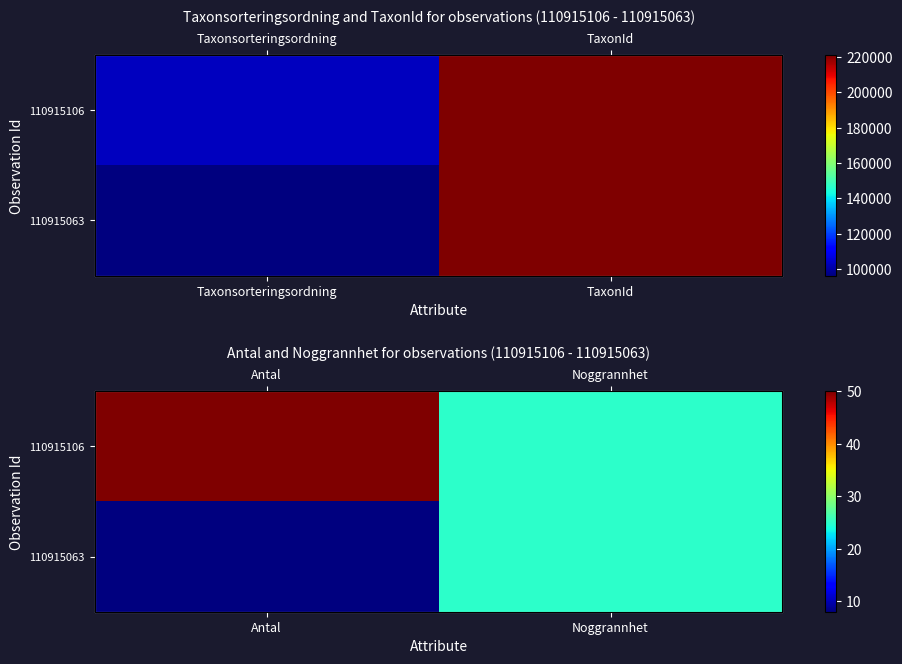

Is the value of 110915106 at Antal greater than the value of 110915063 at Antal?

Yes